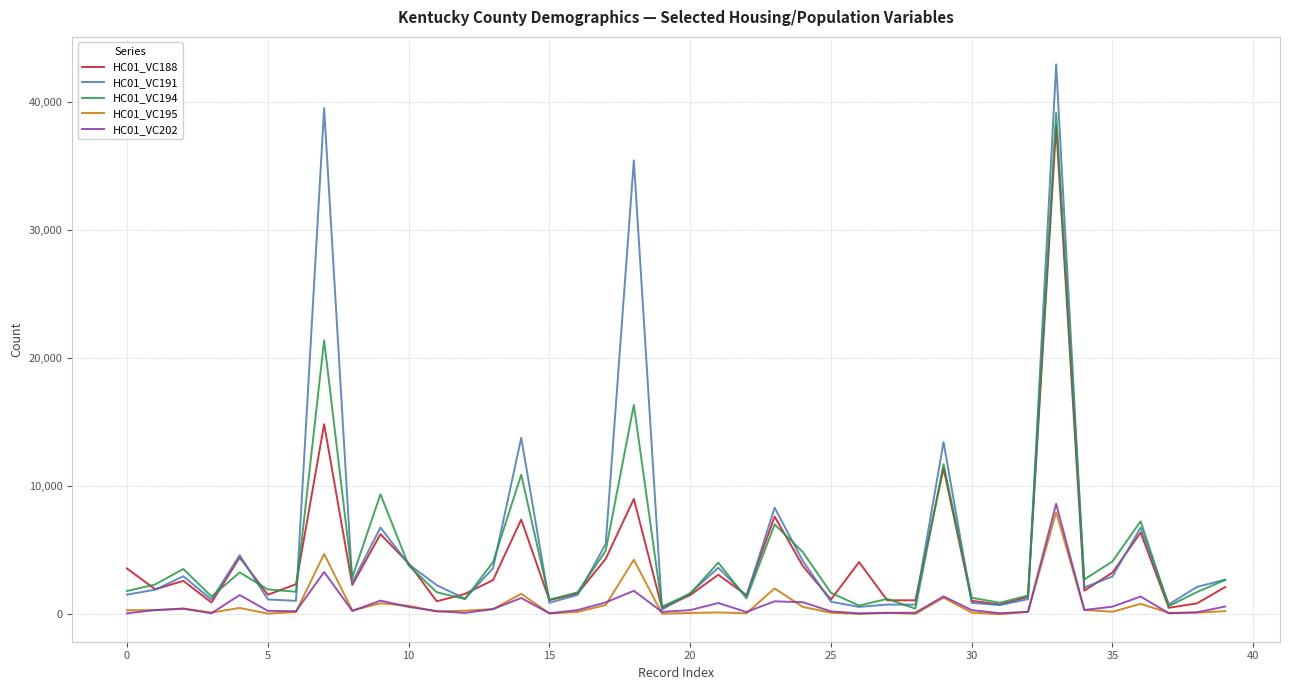

What is the greatest value displayed?

42920